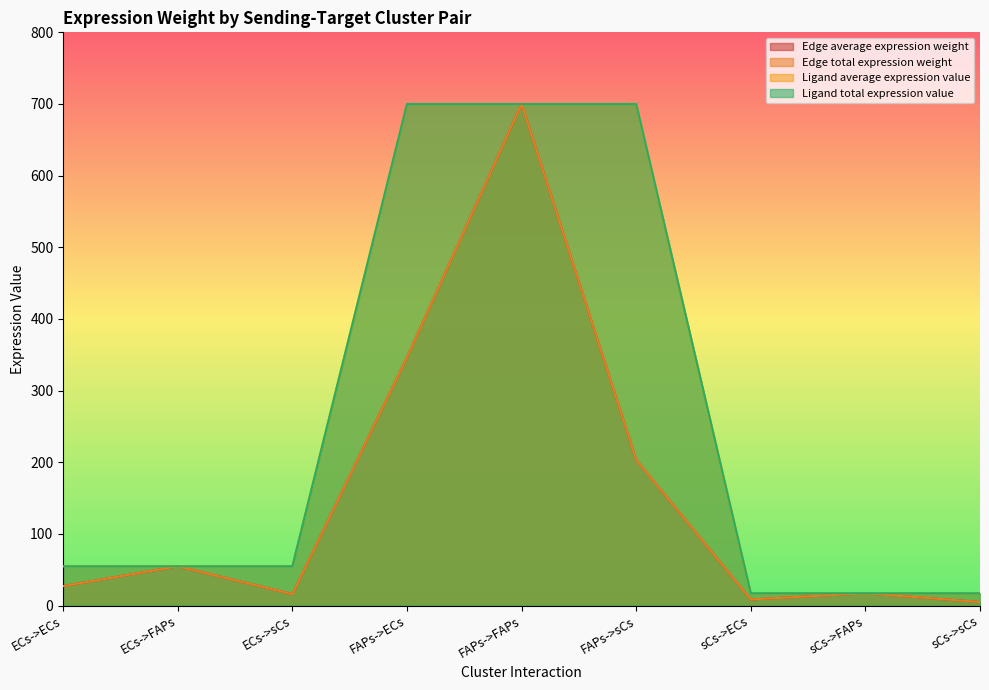

Is the value of Edge total expression weight at FAPs->ECs greater than the value of Ligand total expression value at FAPs->sCs?

No